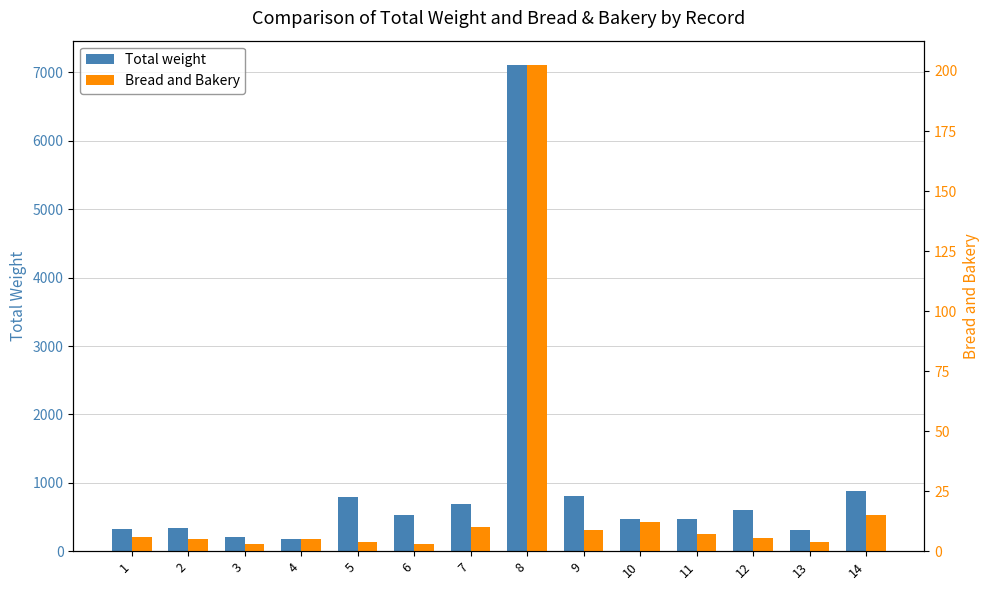

What are all the series names shown in the legend?

Total weight, Bread and Bakery